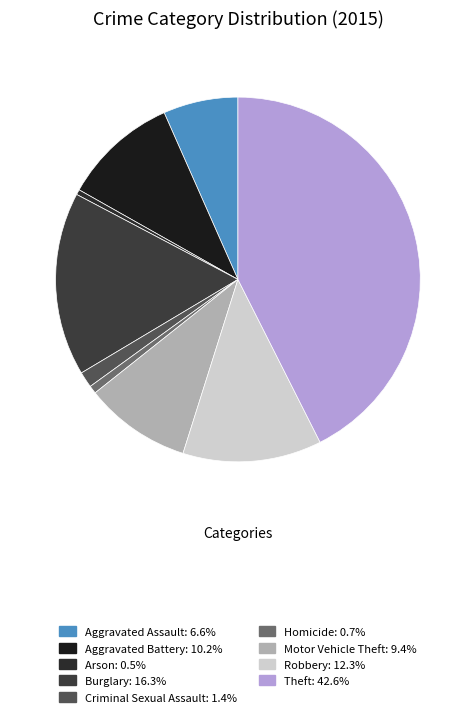

Rank the categories by value from highest to lowest.

Theft, Burglary, Robbery, Aggravated Battery, Motor Vehicle Theft, Aggravated Assault, Criminal Sexual Assault, Homicide, Arson